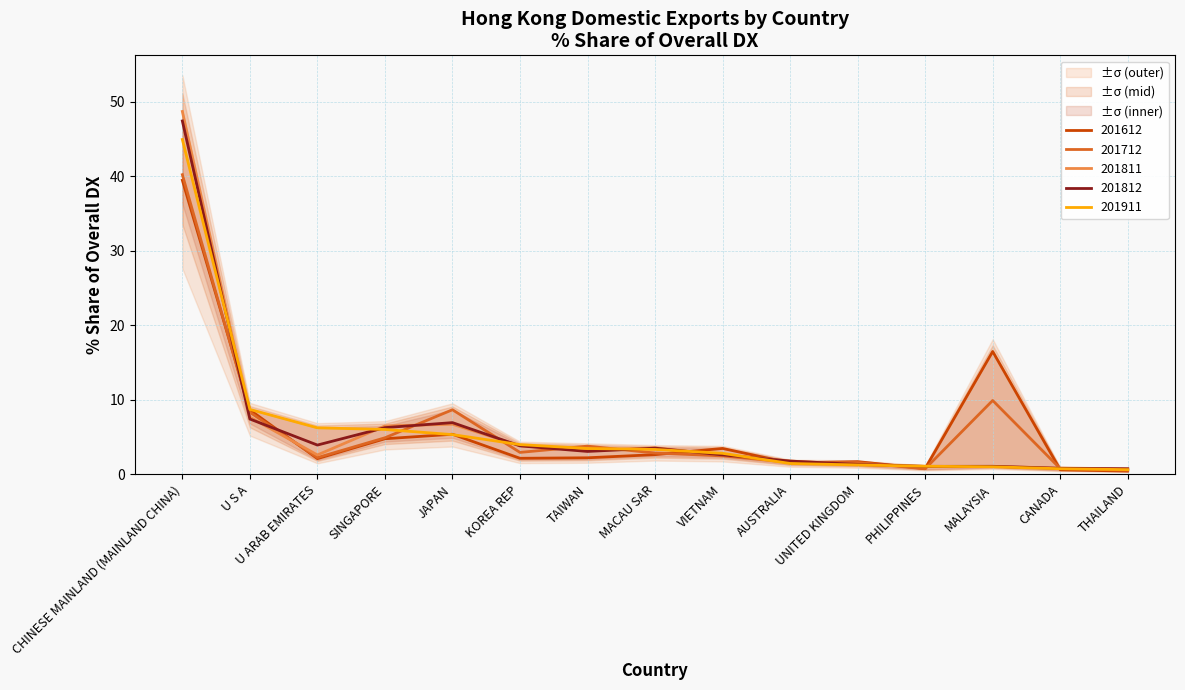

What is the lowest value of the 201712_% Share series?

0.6